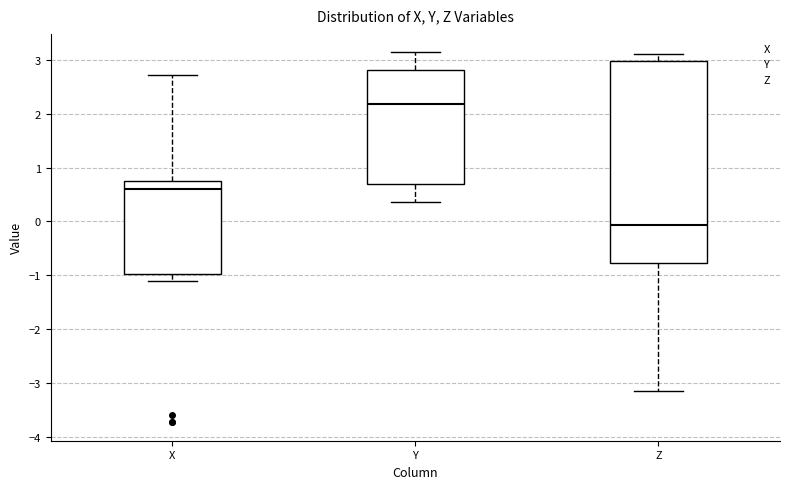

Reading left to right, transcribe this box plot: for each box, give where its median line is, the range the box spans, and where its two whiskers end, as read against the y-axis. The values are not printed on the chart, so give them approximately, as read against the axis.

X: median 0.6, box -1.0 to 0.7, whiskers -1.1 to 2.7
Y: median 2.2, box 0.7 to 2.8, whiskers 0.4 to 3.1
Z: median -0.1, box -0.8 to 3.0, whiskers -3.2 to 3.1